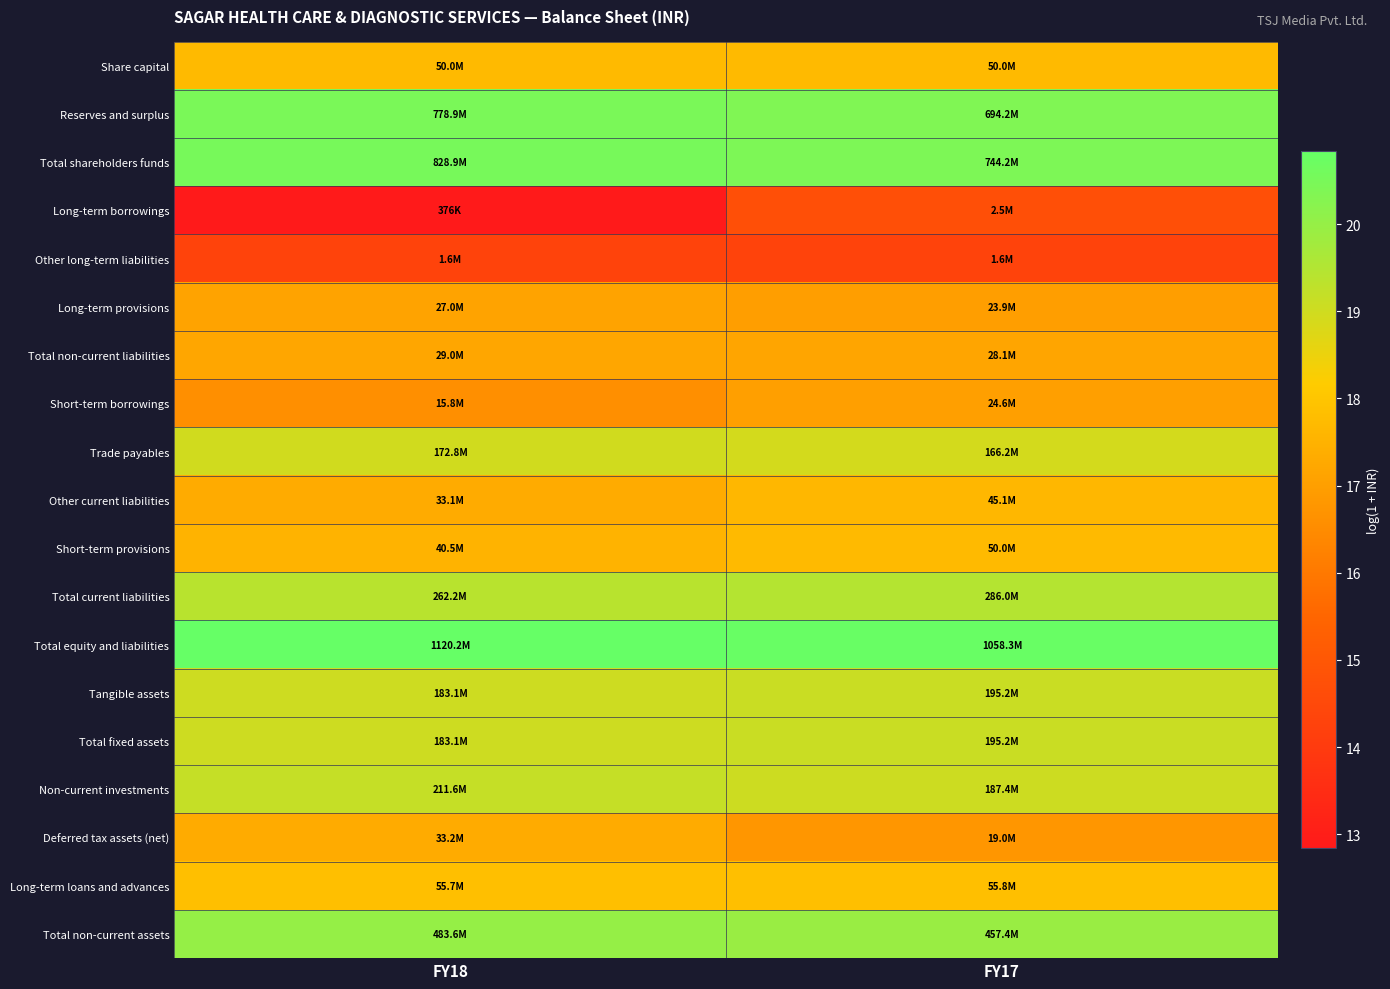

Rank the series by their maximum value, from highest to lowest.

Total equity and liabilities, Total shareholders funds, Reserves and surplus, Total non-current assets, Total current liabilities, Non-current investments, Tangible assets, Total fixed assets, Trade payables, Long-term loans and advances, Share capital, Short-term provisions, Other current liabilities, Deferred tax assets (net), Total non-current liabilities, Long-term provisions, Short-term borrowings, Long-term borrowings, Other long-term liabilities